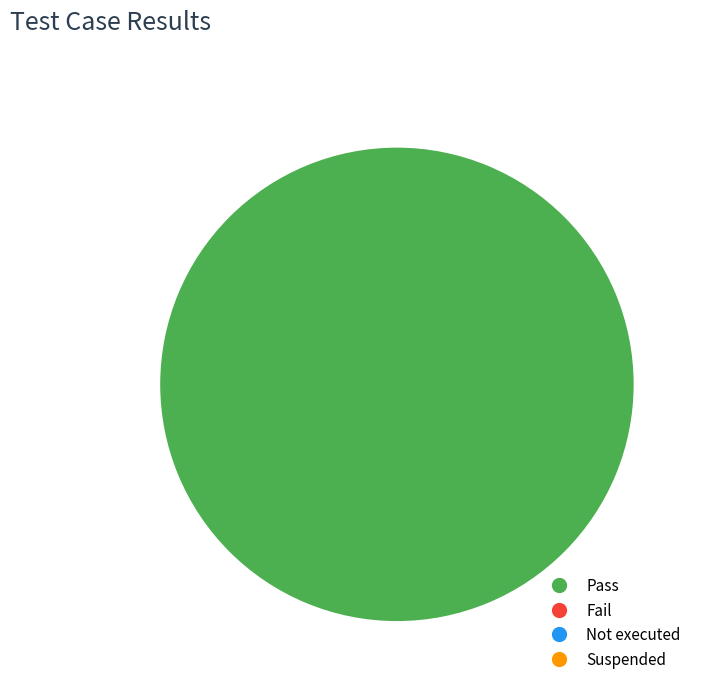

Which category accounts for the majority?

Pass